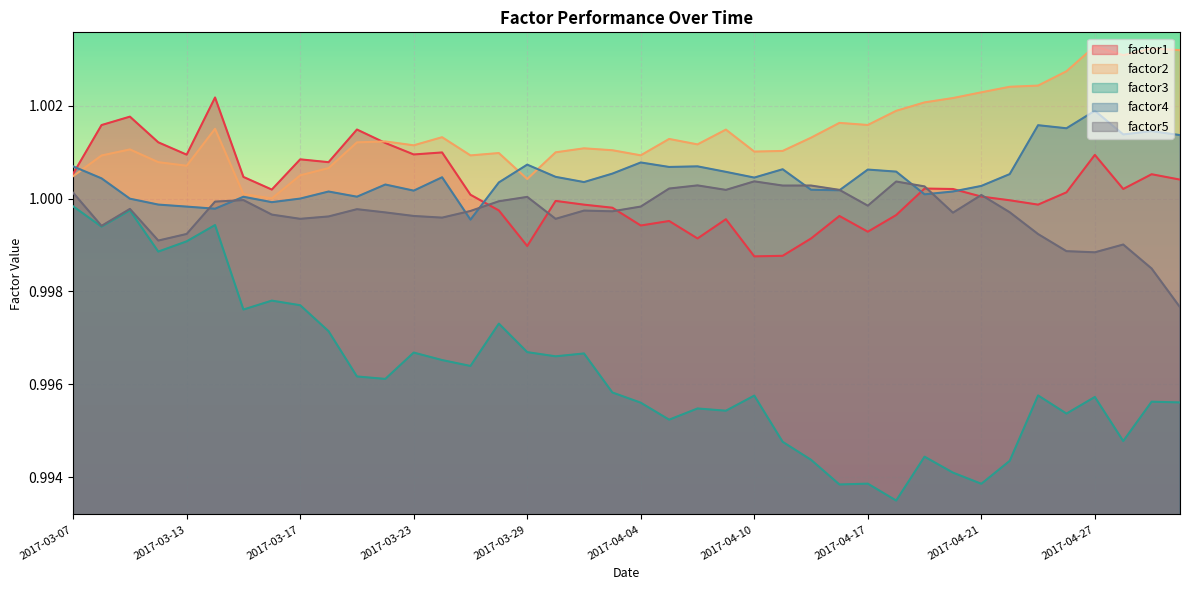

Reading left to right, what are all the values shown in this chart?

factor1: 2017-03-07=1.0	2017-03-08=1.0	2017-03-09=1.0	2017-03-10=1.0	2017-03-13=1.0	2017-03-14=1.0	2017-03-15=1.0	2017-03-16=1.0	2017-03-17=1.0	2017-03-20=1.0	2017-03-21=1.0	2017-03-22=1.0	2017-03-23=1.0	2017-03-24=1.0	2017-03-27=1.0	2017-03-28=1.0	2017-03-29=1.0	2017-03-30=1.0	2017-03-31=1.0	2017-04-03=1.0	2017-04-04=1.0	2017-04-05=1.0	2017-04-06=1.0	2017-04-07=1.0	2017-04-10=1.0	2017-04-11=1.0	2017-04-12=1.0	2017-04-13=1.0	2017-04-17=1.0	2017-04-18=1.0	2017-04-19=1.0	2017-04-20=1.0	2017-04-21=1.0	2017-04-24=1.0	2017-04-25=1.0	2017-04-26=1.0	2017-04-27=1.0	2017-04-28=1.0	2017-05-01=1.0	2017-05-02=1.0
factor2: 2017-03-07=1.0	2017-03-08=1.0	2017-03-09=1.0	2017-03-10=1.0	2017-03-13=1.0	2017-03-14=1.0	2017-03-15=1.0	2017-03-16=1.0	2017-03-17=1.0	2017-03-20=1.0	2017-03-21=1.0	2017-03-22=1.0	2017-03-23=1.0	2017-03-24=1.0	2017-03-27=1.0	2017-03-28=1.0	2017-03-29=1.0	2017-03-30=1.0	2017-03-31=1.0	2017-04-03=1.0	2017-04-04=1.0	2017-04-05=1.0	2017-04-06=1.0	2017-04-07=1.0	2017-04-10=1.0	2017-04-11=1.0	2017-04-12=1.0	2017-04-13=1.0	2017-04-17=1.0	2017-04-18=1.0	2017-04-19=1.0	2017-04-20=1.0	2017-04-21=1.0	2017-04-24=1.0	2017-04-25=1.0	2017-04-26=1.0	2017-04-27=1.0	2017-04-28=1.0	2017-05-01=1.0	2017-05-02=1.0
factor3: 2017-03-07=1.0	2017-03-08=1.0	2017-03-09=1.0	2017-03-10=1.0	2017-03-13=1.0	2017-03-14=1.0	2017-03-15=1.0	2017-03-16=1.0	2017-03-17=1.0	2017-03-20=1.0	2017-03-21=1.0	2017-03-22=1.0	2017-03-23=1.0	2017-03-24=1.0	2017-03-27=1.0	2017-03-28=1.0	2017-03-29=1.0	2017-03-30=1.0	2017-03-31=1.0	2017-04-03=1.0	2017-04-04=1.0	2017-04-05=1.0	2017-04-06=1.0	2017-04-07=1.0	2017-04-10=1.0	2017-04-11=1.0	2017-04-12=1.0	2017-04-13=1.0	2017-04-17=1.0	2017-04-18=1.0	2017-04-19=1.0	2017-04-20=1.0	2017-04-21=1.0	2017-04-24=1.0	2017-04-25=1.0	2017-04-26=1.0	2017-04-27=1.0	2017-04-28=1.0	2017-05-01=1.0	2017-05-02=1.0
factor4: 2017-03-07=1.0	2017-03-08=1.0	2017-03-09=1.0	2017-03-10=1.0	2017-03-13=1.0	2017-03-14=1.0	2017-03-15=1.0	2017-03-16=1.0	2017-03-17=1.0	2017-03-20=1.0	2017-03-21=1.0	2017-03-22=1.0	2017-03-23=1.0	2017-03-24=1.0	2017-03-27=1.0	2017-03-28=1.0	2017-03-29=1.0	2017-03-30=1.0	2017-03-31=1.0	2017-04-03=1.0	2017-04-04=1.0	2017-04-05=1.0	2017-04-06=1.0	2017-04-07=1.0	2017-04-10=1.0	2017-04-11=1.0	2017-04-12=1.0	2017-04-13=1.0	2017-04-17=1.0	2017-04-18=1.0	2017-04-19=1.0	2017-04-20=1.0	2017-04-21=1.0	2017-04-24=1.0	2017-04-25=1.0	2017-04-26=1.0	2017-04-27=1.0	2017-04-28=1.0	2017-05-01=1.0	2017-05-02=1.0
factor5: 2017-03-07=1.0	2017-03-08=1.0	2017-03-09=1.0	2017-03-10=1.0	2017-03-13=1.0	2017-03-14=1.0	2017-03-15=1.0	2017-03-16=1.0	2017-03-17=1.0	2017-03-20=1.0	2017-03-21=1.0	2017-03-22=1.0	2017-03-23=1.0	2017-03-24=1.0	2017-03-27=1.0	2017-03-28=1.0	2017-03-29=1.0	2017-03-30=1.0	2017-03-31=1.0	2017-04-03=1.0	2017-04-04=1.0	2017-04-05=1.0	2017-04-06=1.0	2017-04-07=1.0	2017-04-10=1.0	2017-04-11=1.0	2017-04-12=1.0	2017-04-13=1.0	2017-04-17=1.0	2017-04-18=1.0	2017-04-19=1.0	2017-04-20=1.0	2017-04-21=1.0	2017-04-24=1.0	2017-04-25=1.0	2017-04-26=1.0	2017-04-27=1.0	2017-04-28=1.0	2017-05-01=1.0	2017-05-02=1.0